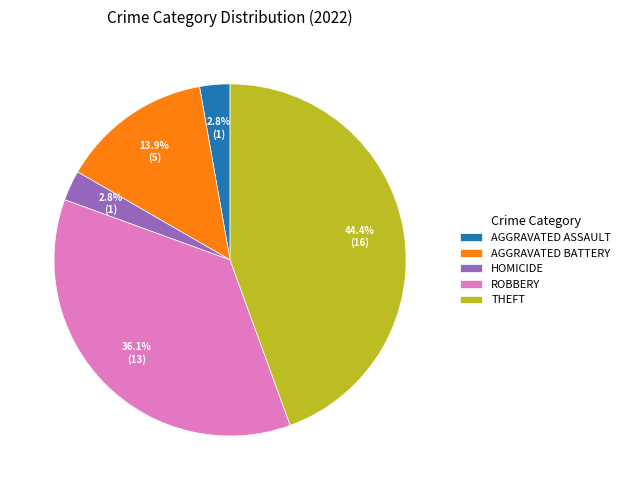

Count the number of slices in the pie.

5